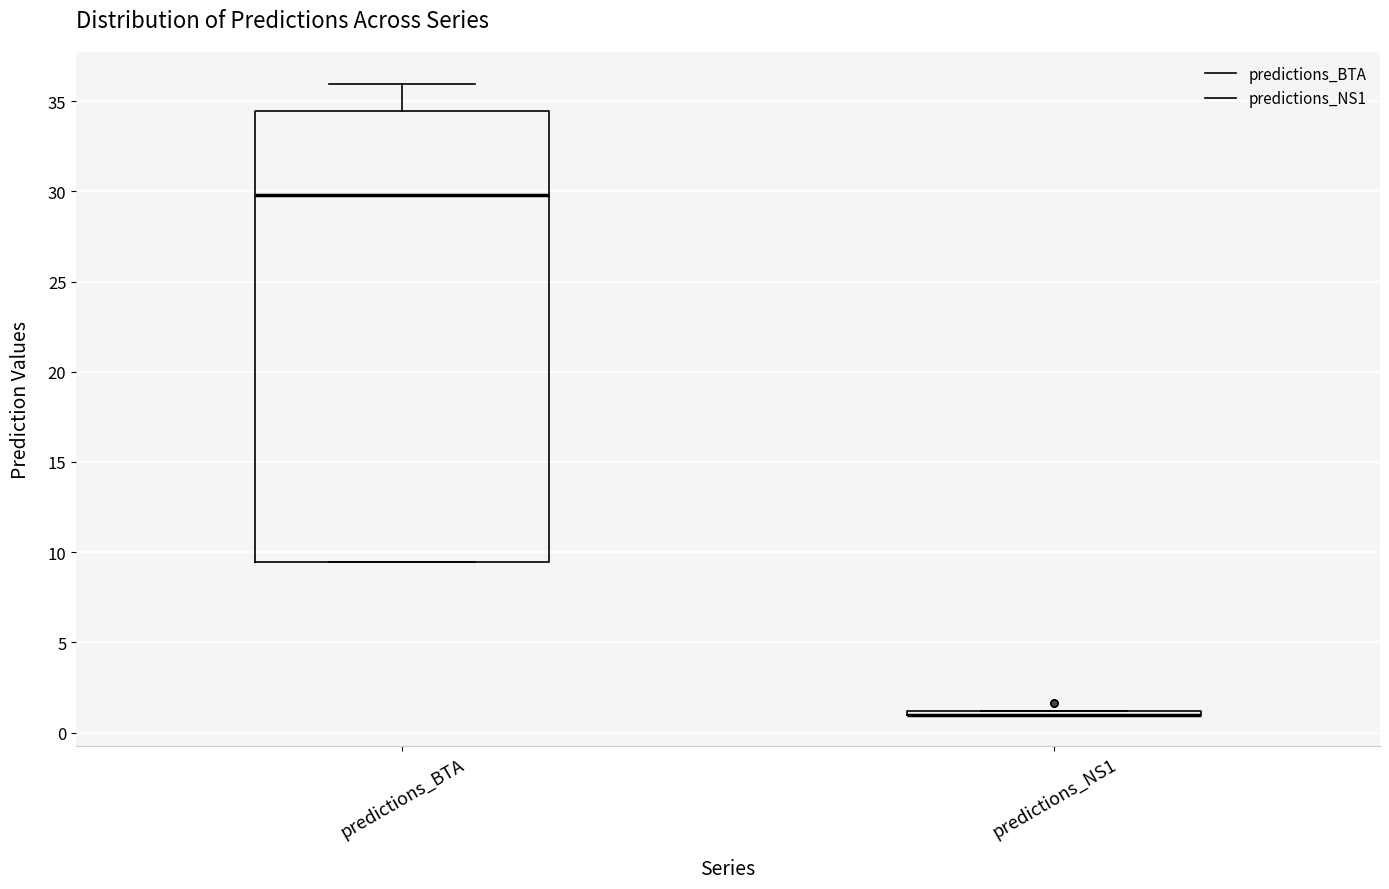

Reading left to right, read every box against the y-axis: the position of its median line, the range the box covers, and the ends of its whiskers. The values are not printed on the chart, so give them approximately, as read against the axis.

predictions_BTA: median 30.0, box 9.5 to 34.5, whiskers 9.5 to 36.0
predictions_NS1: box collapsed to a line at 1.0, whiskers 1.0 to 1.0